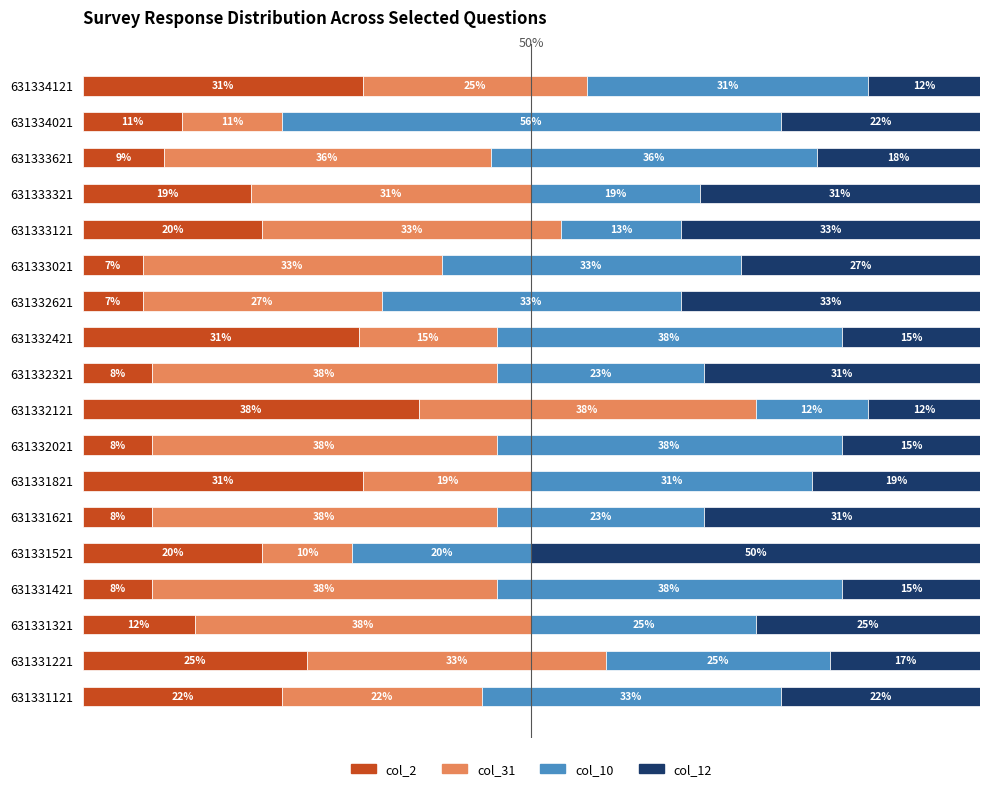

What are all the series names shown in the legend?

col_2, col_31, col_10, col_12